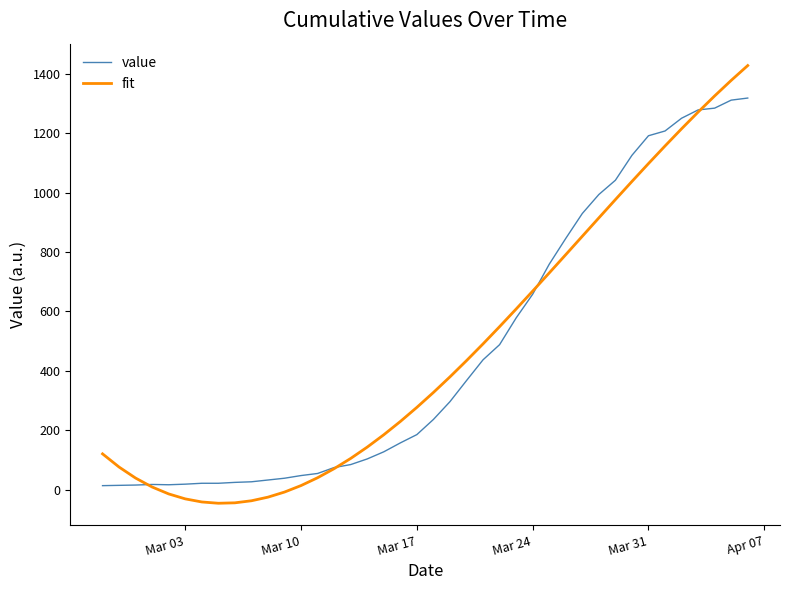

What is the maximum value shown in the chart?

1428.5